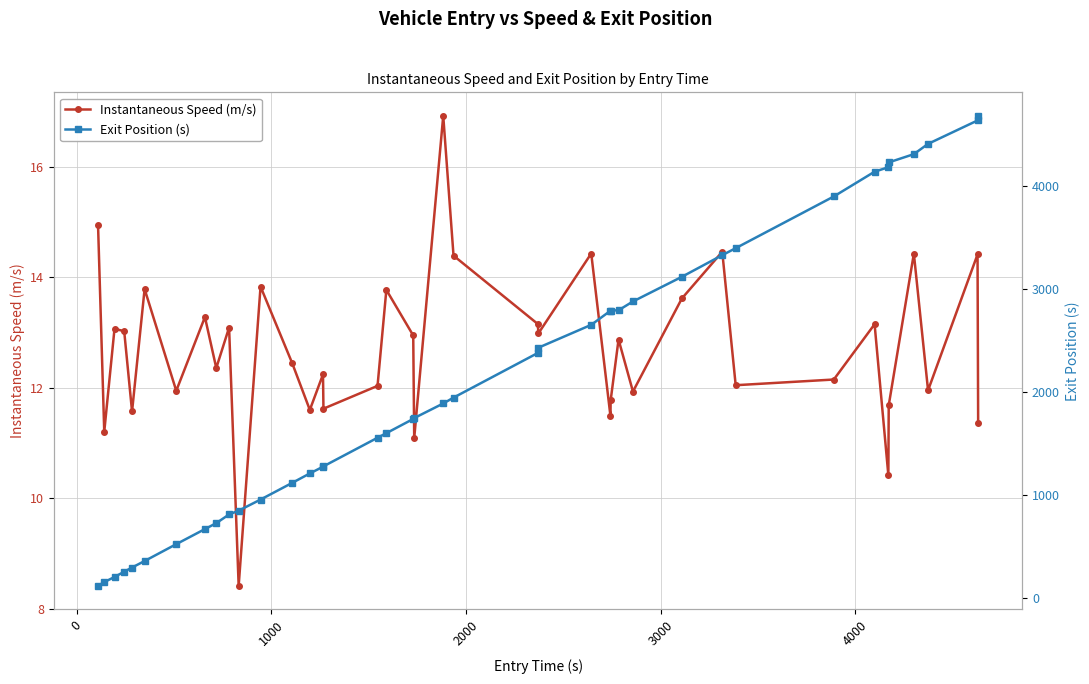

List the series in order of their peak value, lowest first.

Instantaneous Speed (m/s), Exit Position (s)